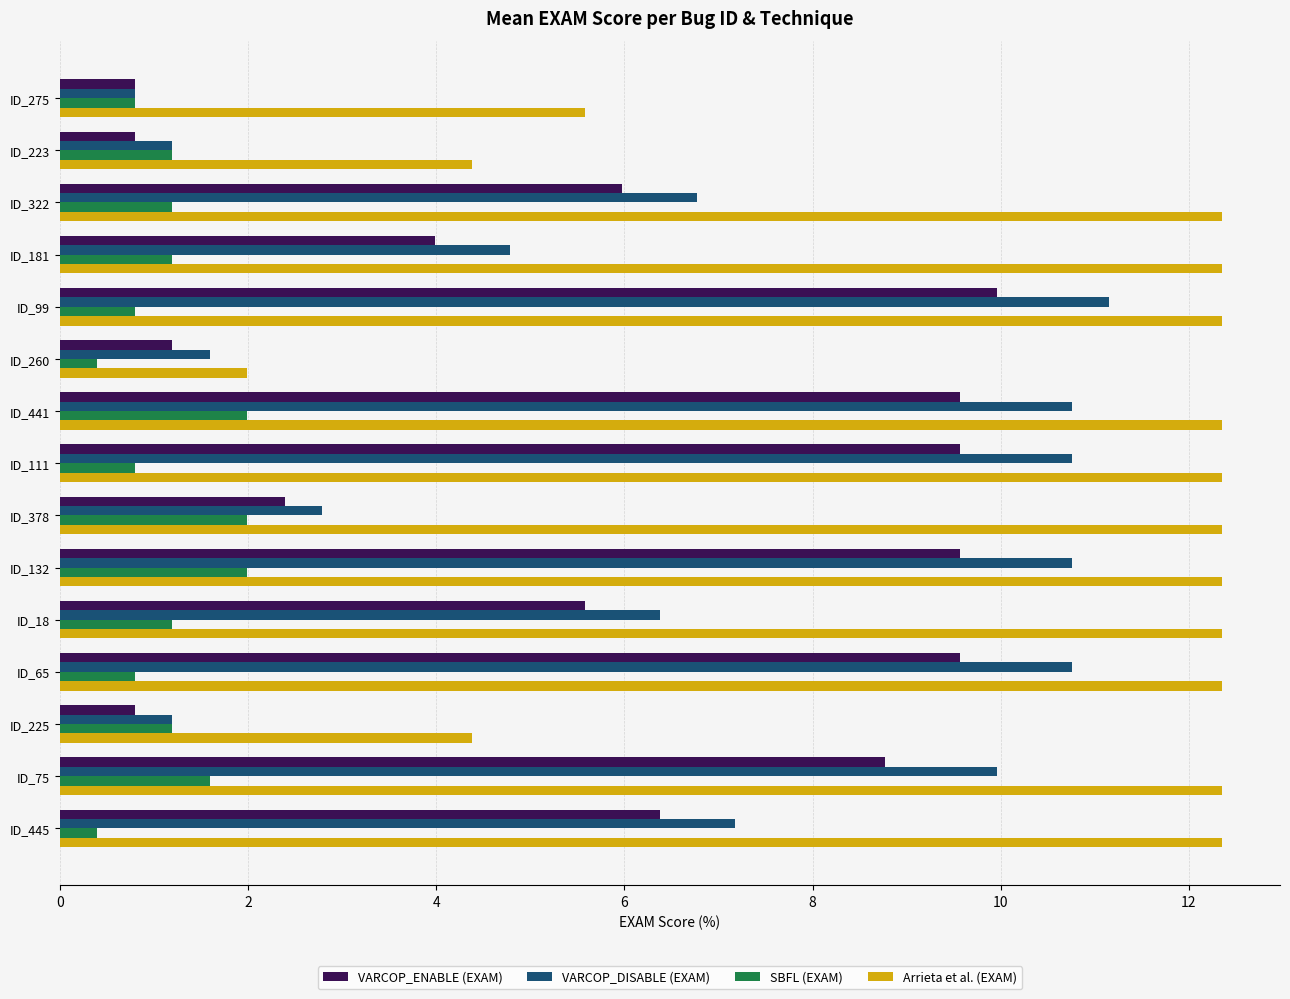

What is the difference between the second highest and second lowest values in the SBFL (EXAM) series?

1.6